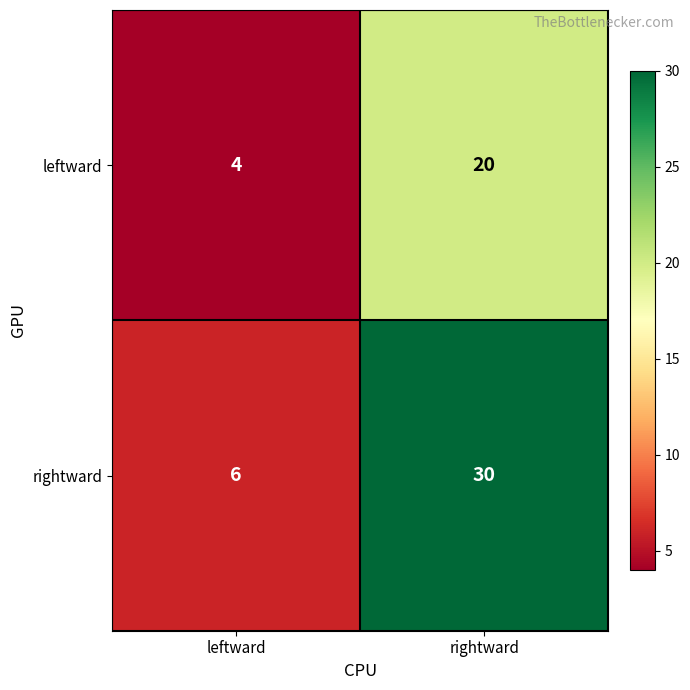

What is the sum of the rightward values at leftward and rightward?

36